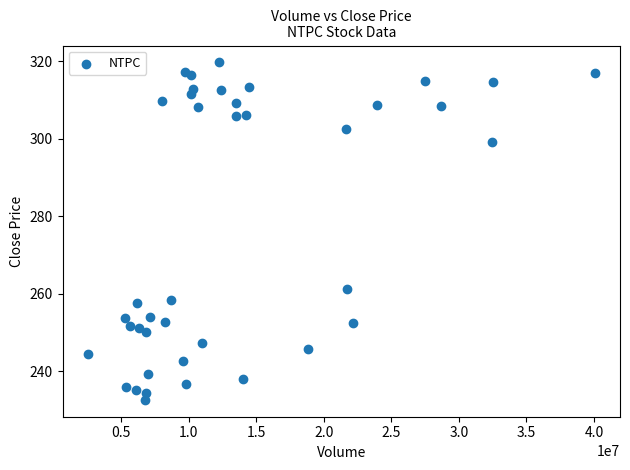

What is the range of X values (max minus min)?

37542342.0